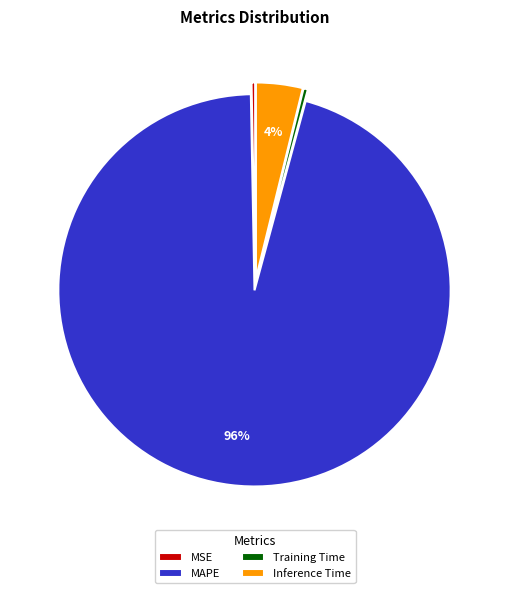

How many slices are in this pie chart?

4